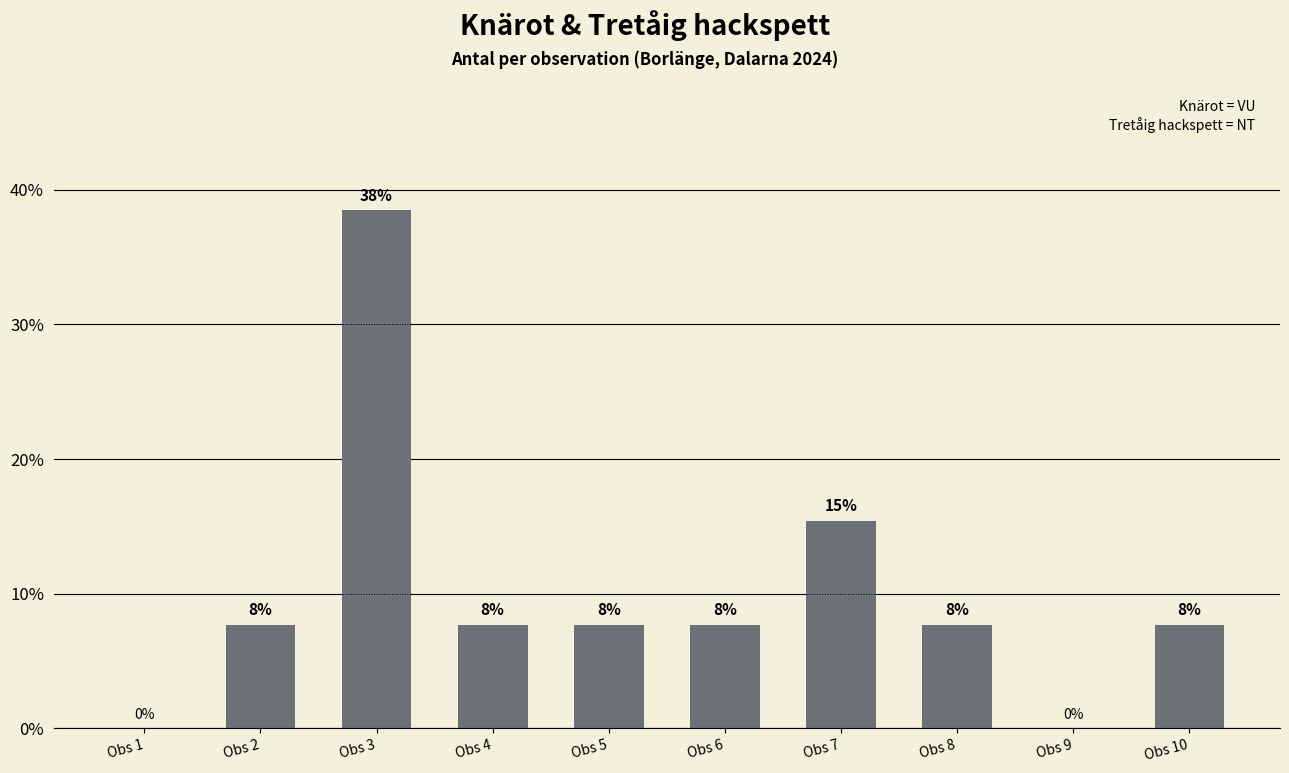

Where is the data nearest to the value 19?

Obs 7